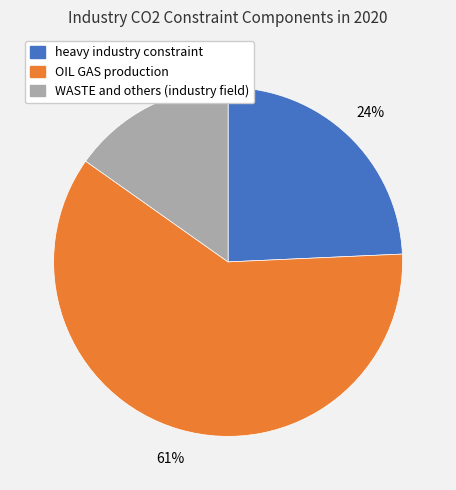

To the nearest percent, what portion does heavy industry constraint represent?

24%